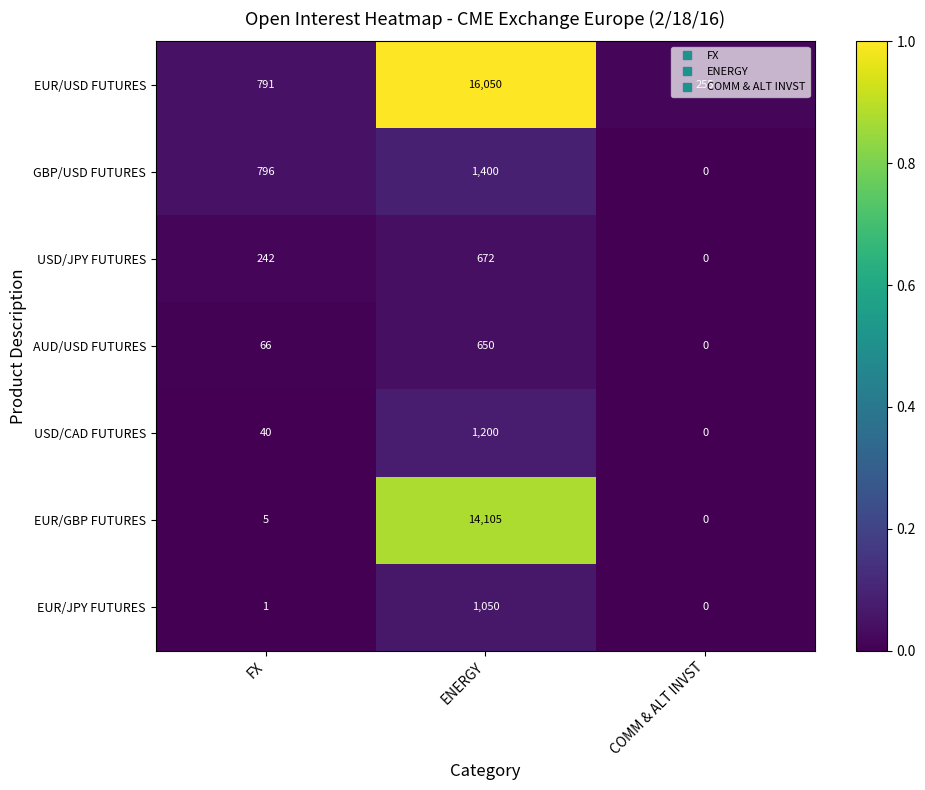

What is the total value across all series at FX?

1941